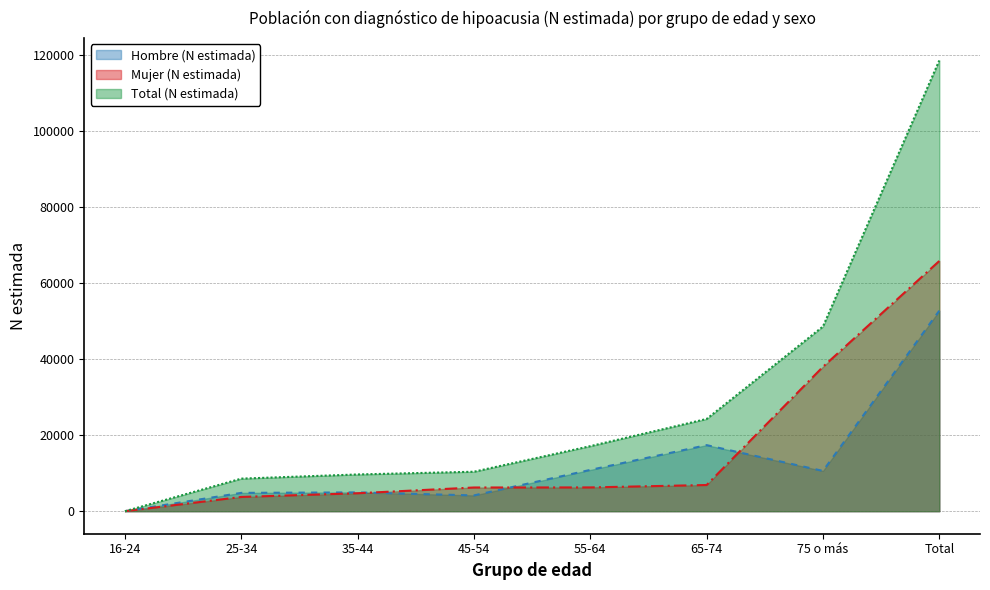

Reading right to left, what are all the values shown in this chart?

Hombre (N estimada): 52777	10604	17387	10867	4151	4946	4822	0
Mujer (N estimada): 65865	38011	6891	6256	6237	4723	3748	0
Total (N estimada): 118642	48614	24278	17122	10388	9669	8570	0